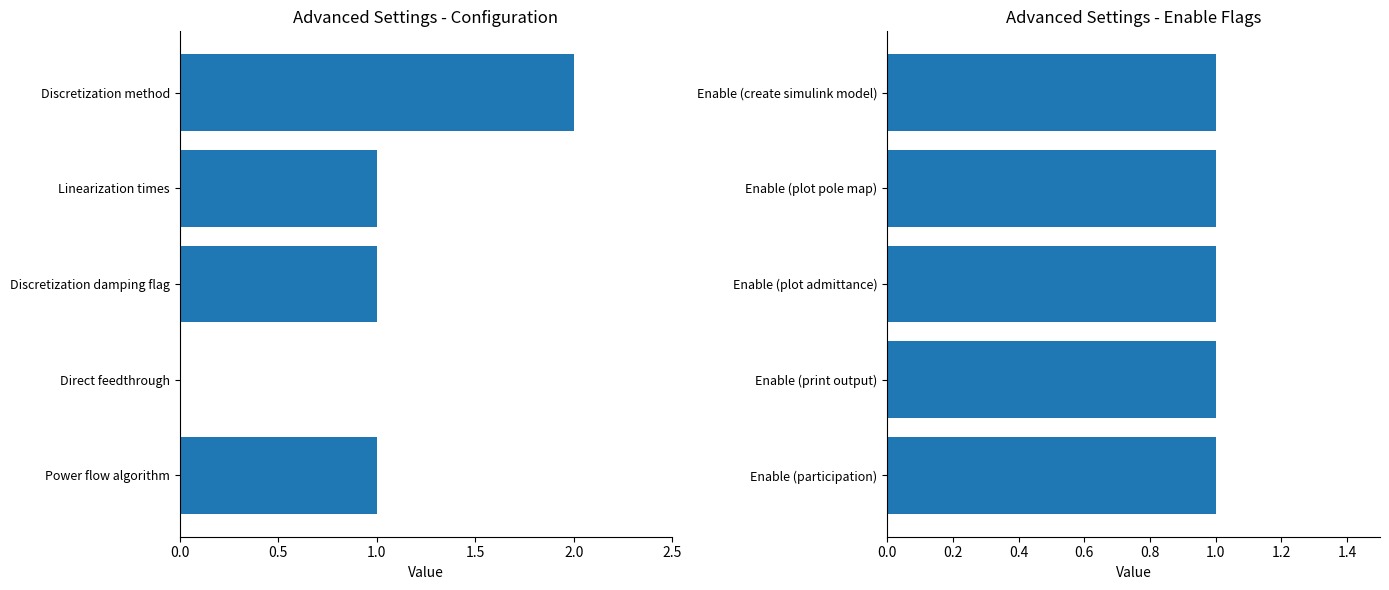

What is the label of the 10th bar from the left?

Enable (participation)